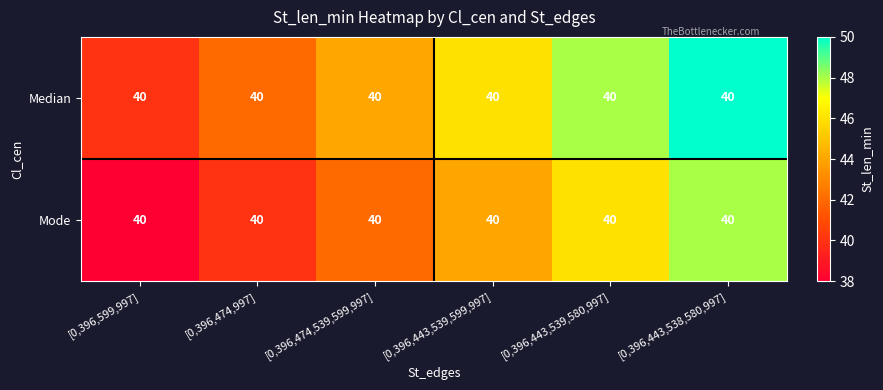

What is the average value of the Mode series?

43.0